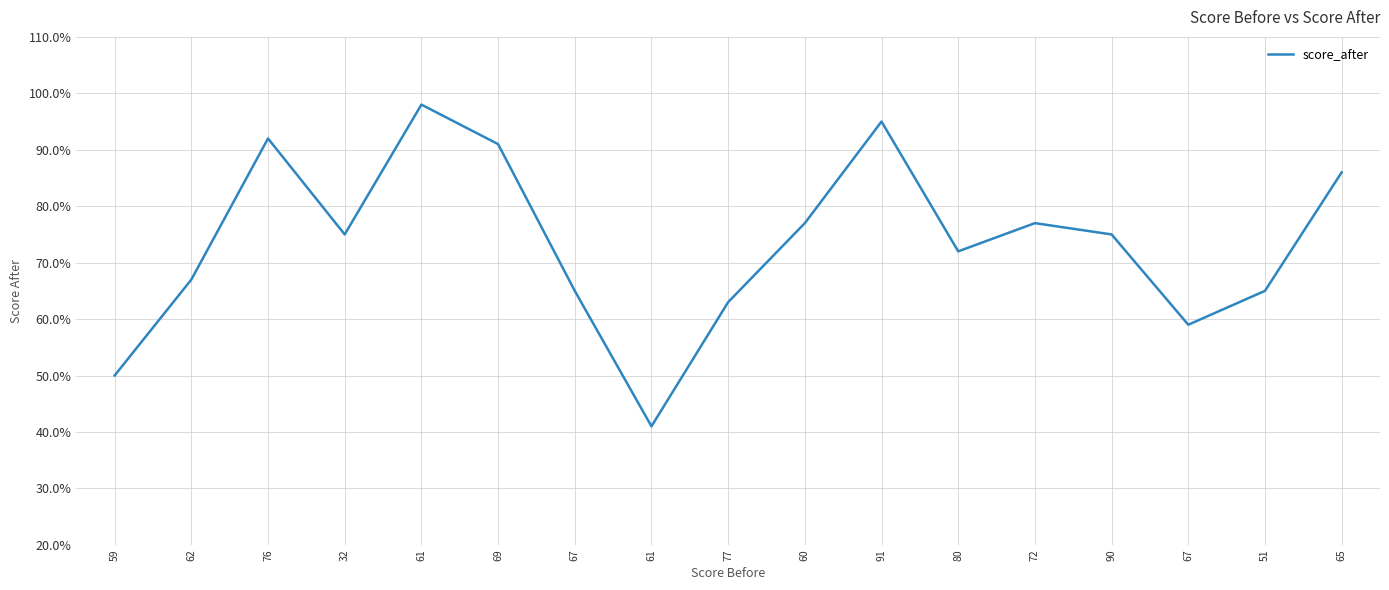

What is the difference between the maximum and minimum values?

57